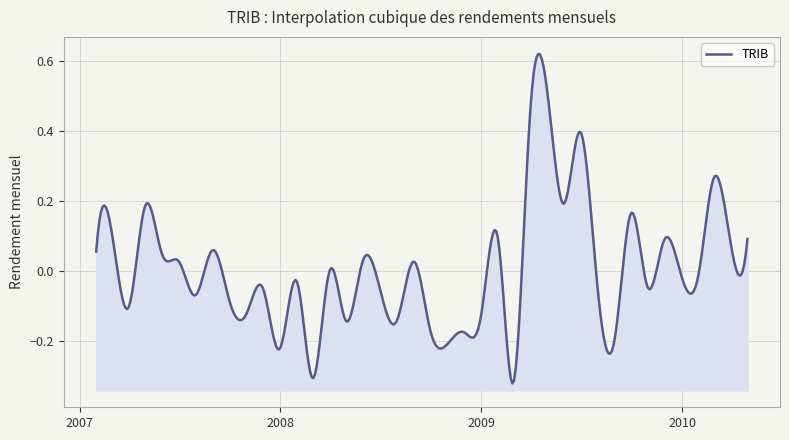

Which label corresponds to the smallest value in the chart?

2009-02-28